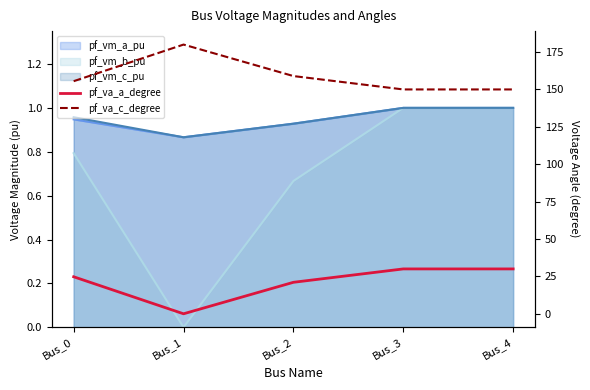

Does the chart display data point markers on the line(s)?

No